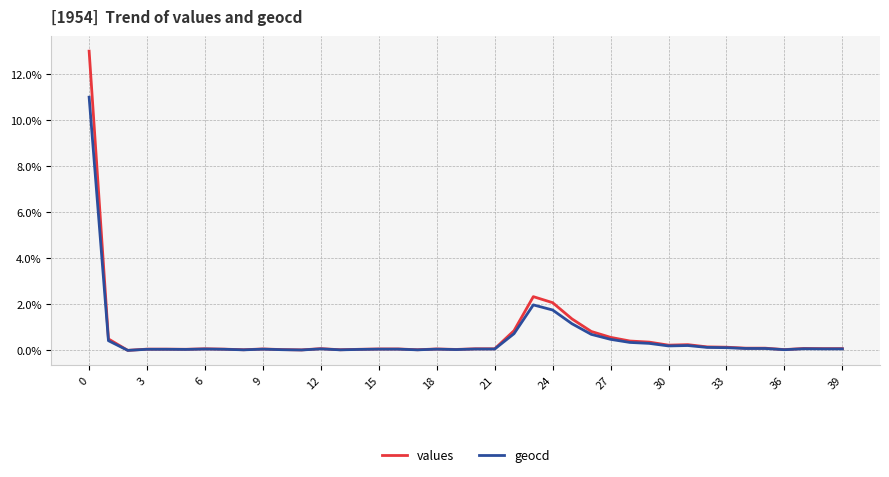

Rank the series by their maximum value, from lowest to highest.

geocd, values